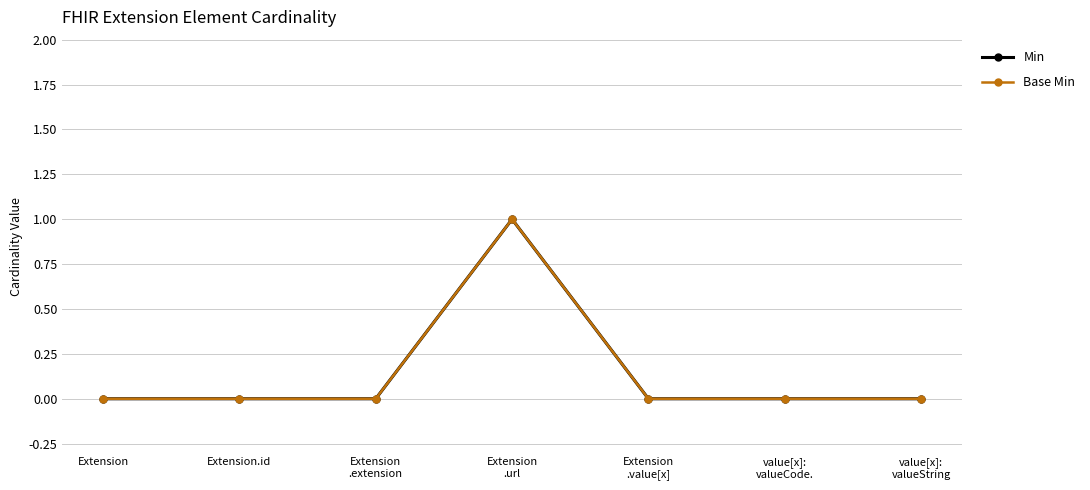

List the labels in order of Min value, largest first.

Extension
.url, Extension, Extension.id, Extension
.extension, Extension
.value[x], value[x]:
valueCode., value[x]:
valueString